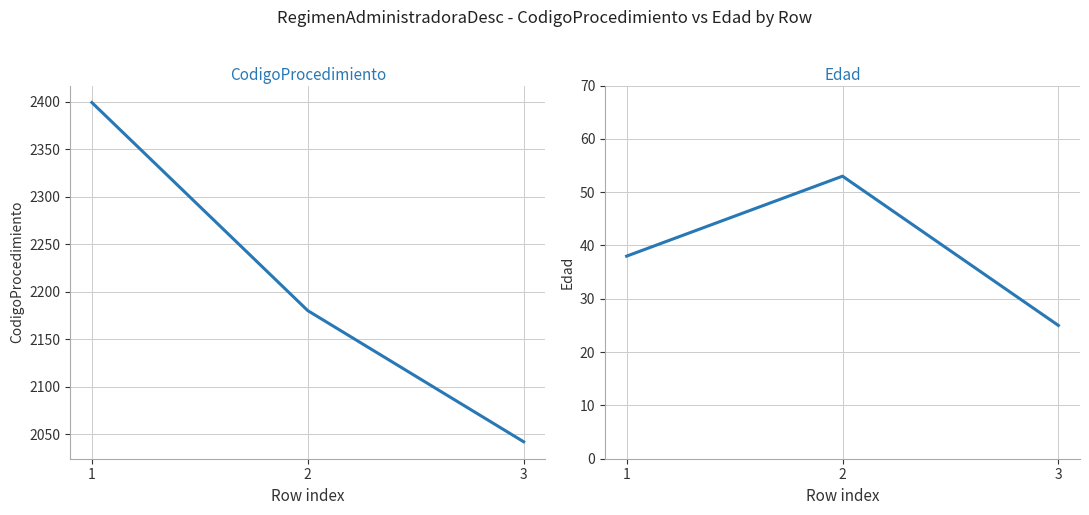

At which category is the sum across all series the highest?

1